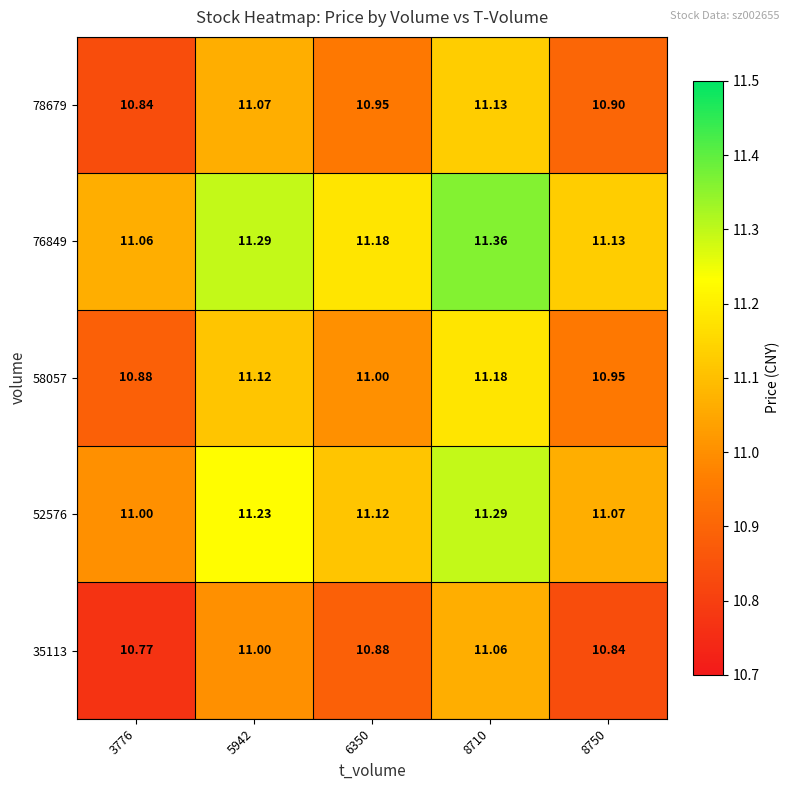

Which series changed the most between 5942 and 6350?

78679